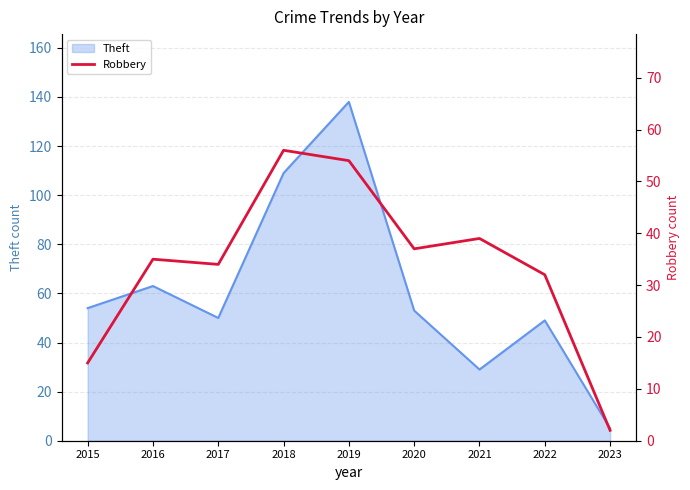

At which category does the chart reach its minimum across all series?

2023